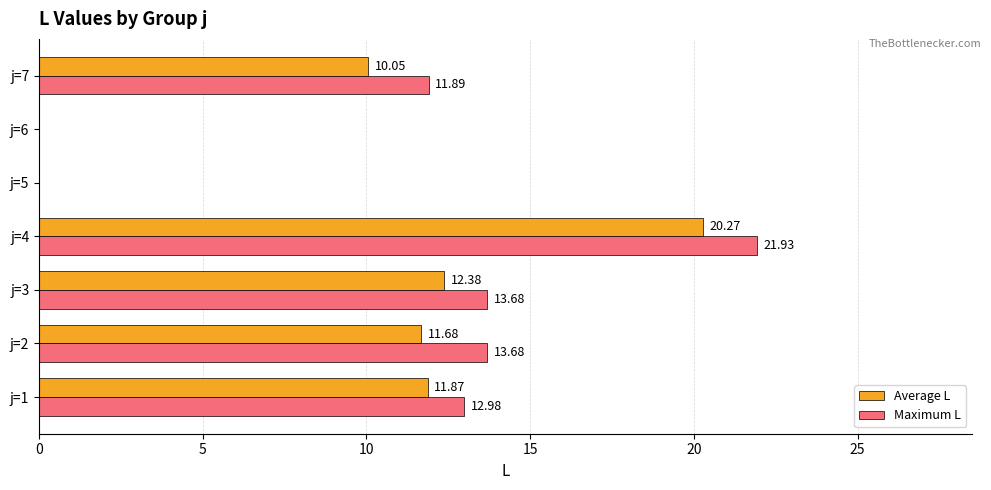

What is the sum of all Maximum L values?

74.2